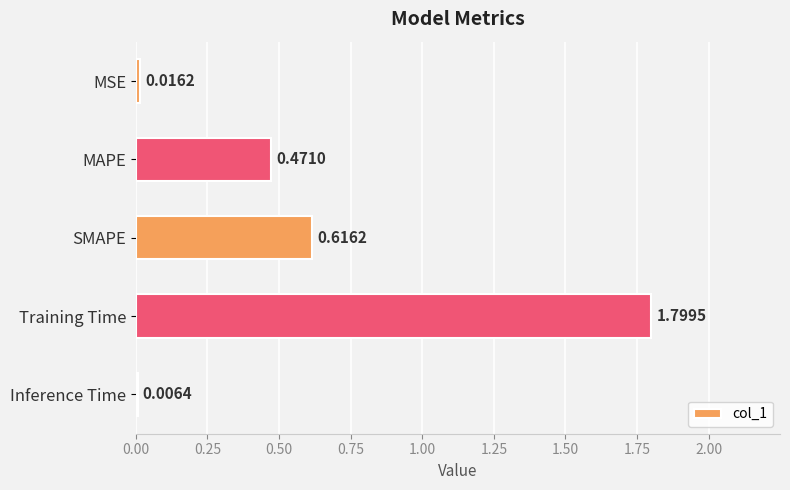

What is the sum of all values?

2.9